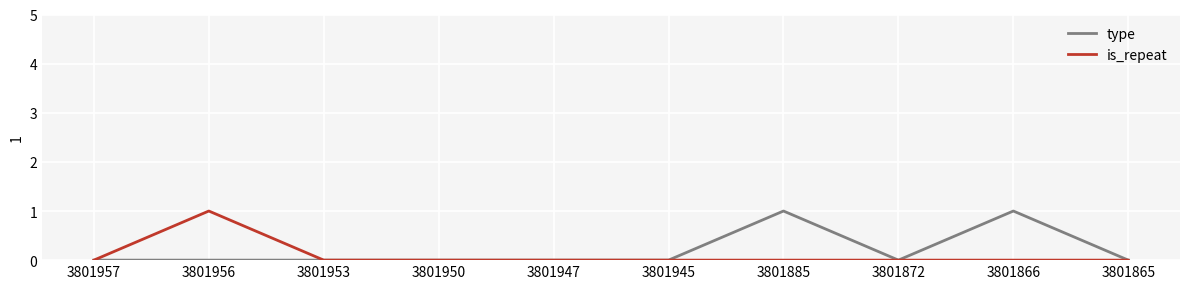

Reading right to left, list all the values displayed in this chart.

type: 3801865=0	3801866=1	3801872=0	3801885=1	3801945=0	3801947=0	3801950=0	3801953=0	3801956=0	3801957=0
is_repeat: 3801865=0	3801866=0	3801872=0	3801885=0	3801945=0	3801947=0	3801950=0	3801953=0	3801956=1	3801957=0